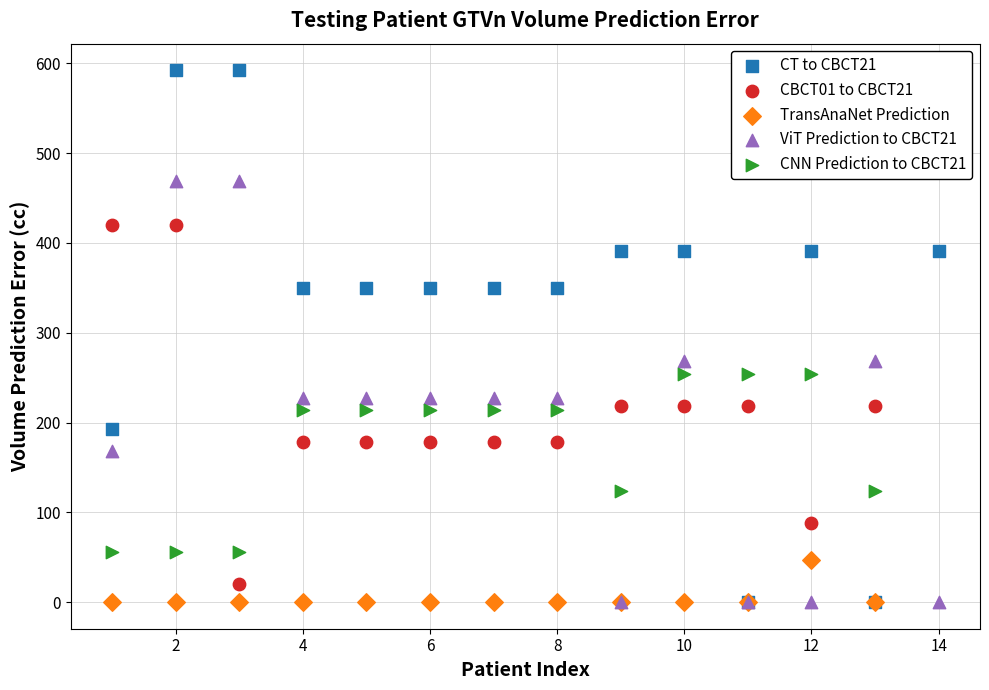

Which series contains the highest Y value?

CT to CBCT21